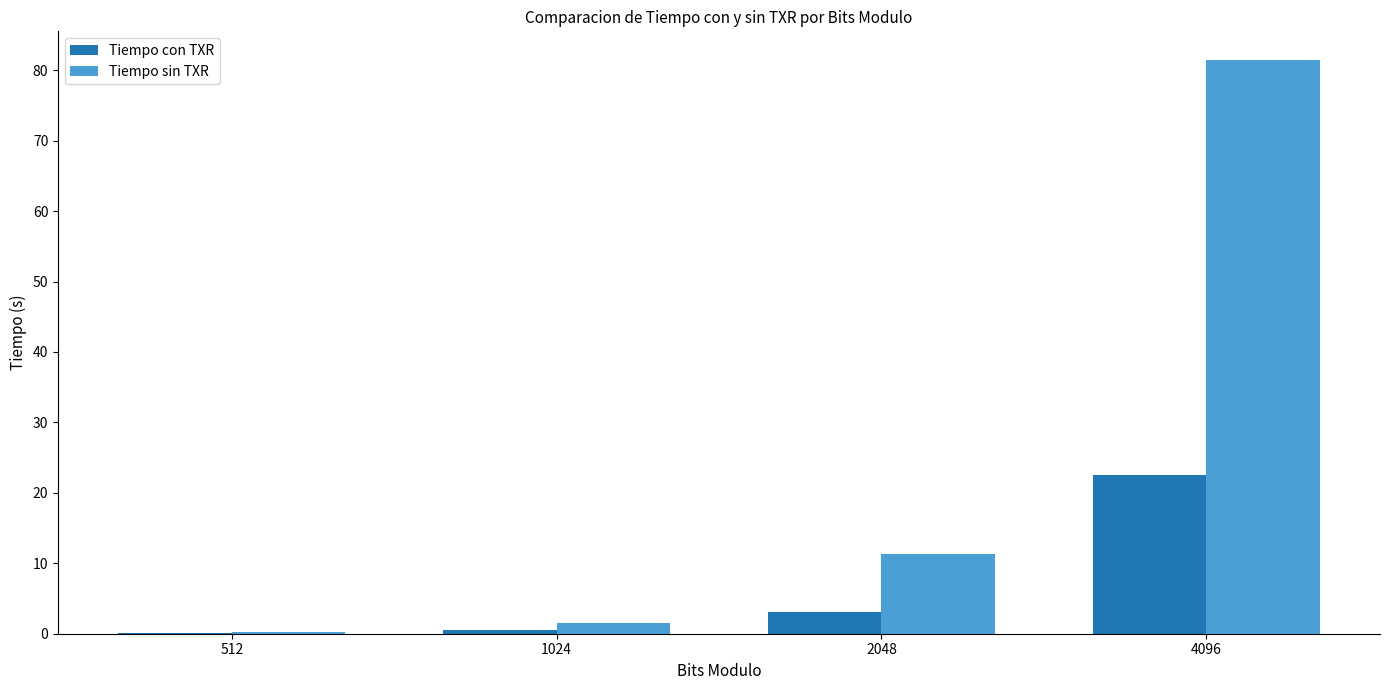

Which category has the highest value across all series?

4096